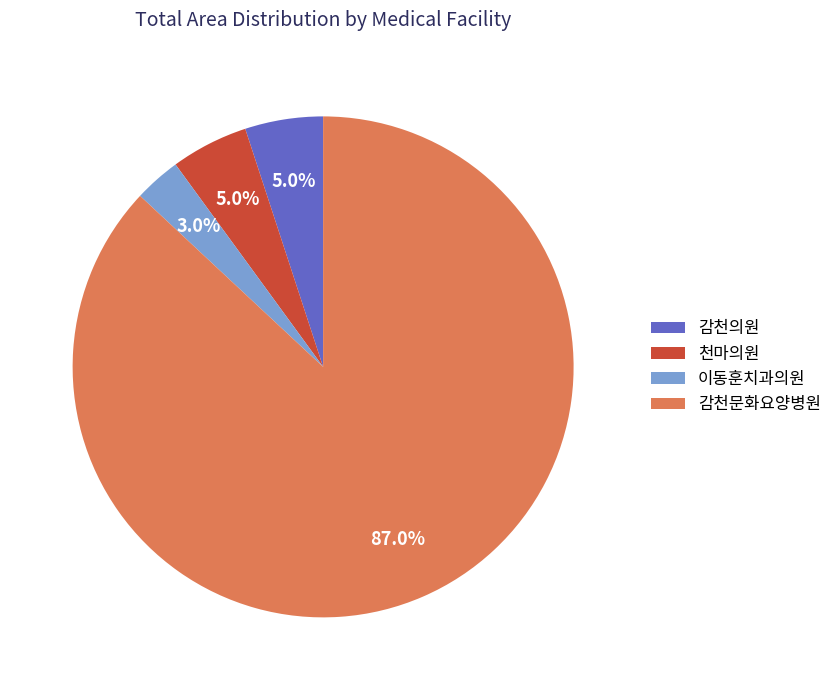

Is there any slice that represents more than half of the pie?

Yes